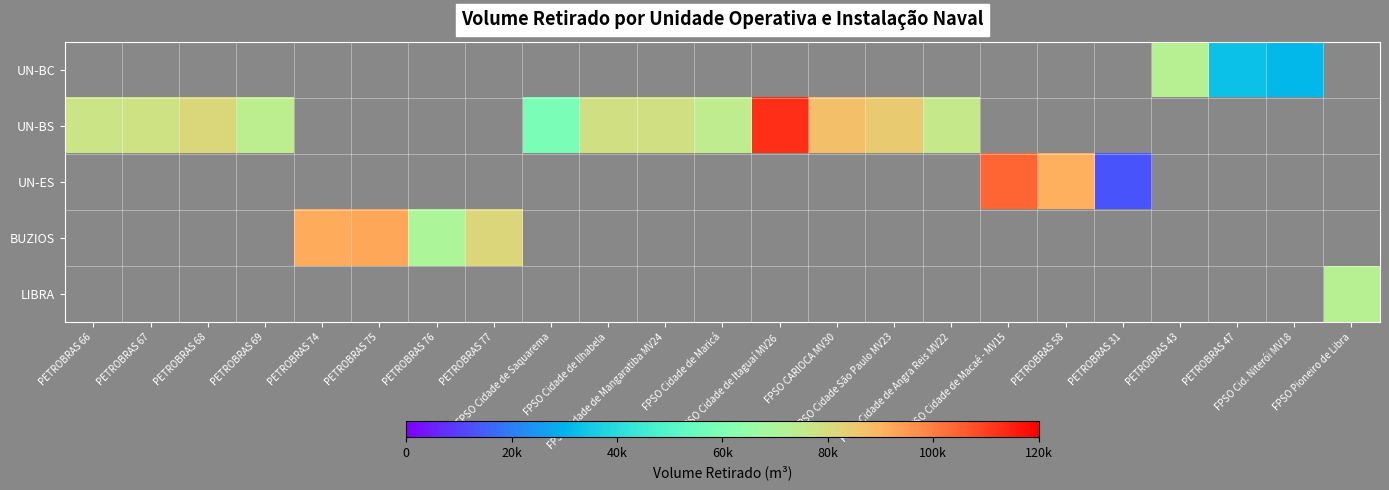

What is the greatest value displayed?

112959.5